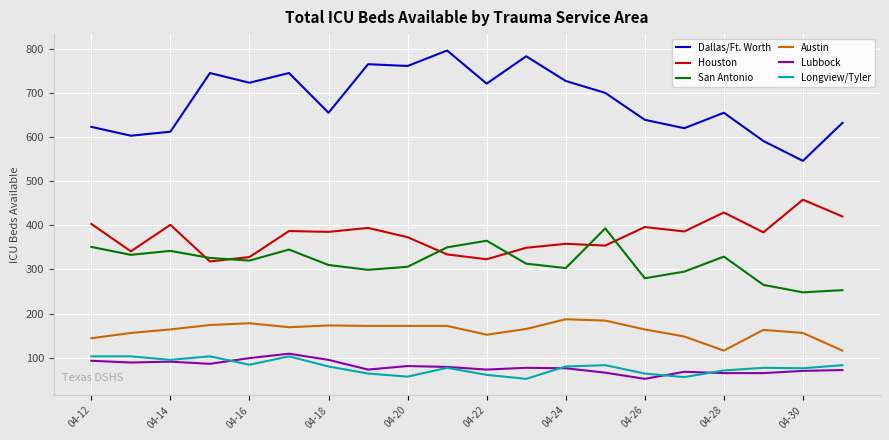

True or false: San Antonio and Longview/Tyler intersect in this chart.

False